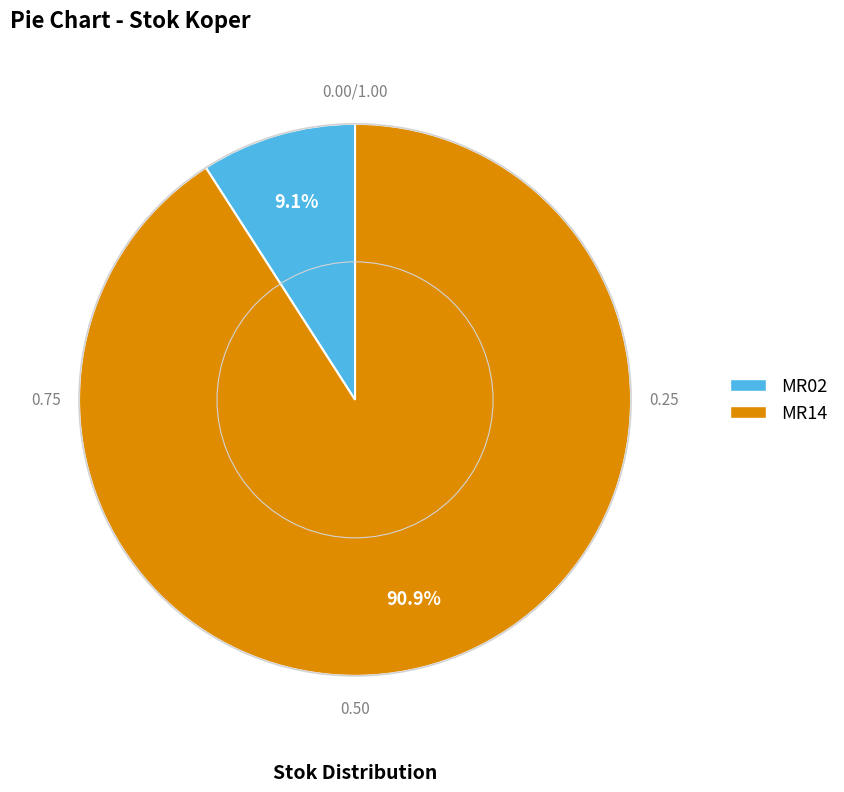

The MR14 slice represents 91% of the pie. True or false?

True